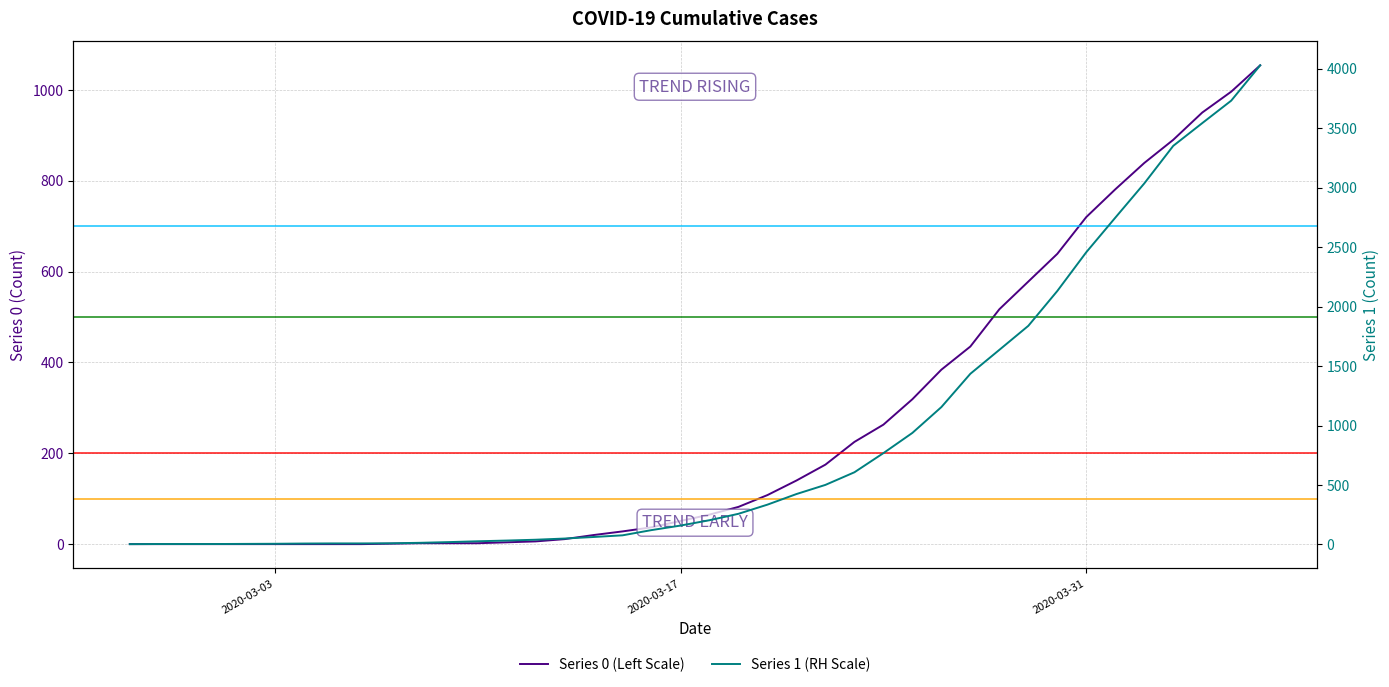

Does the chart display data point markers on the line(s)?

No